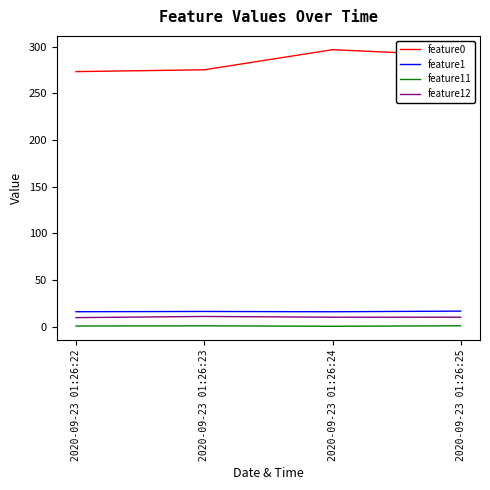

At how many categories does at least one series exceed 20?

4